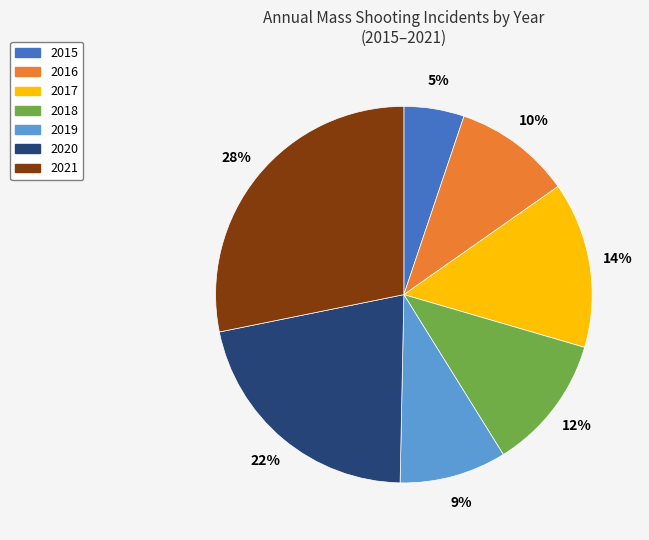

To the nearest percent, what is the combined percentage of 2015 and 2017?

19%